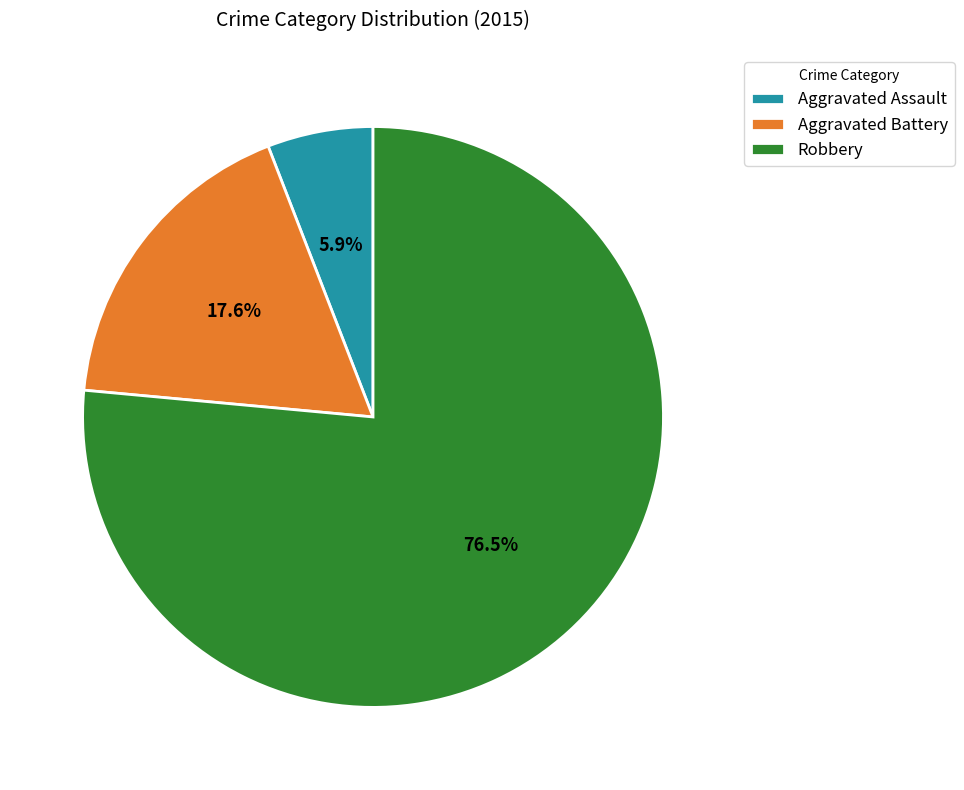

Which category has the biggest portion of the pie?

Robbery